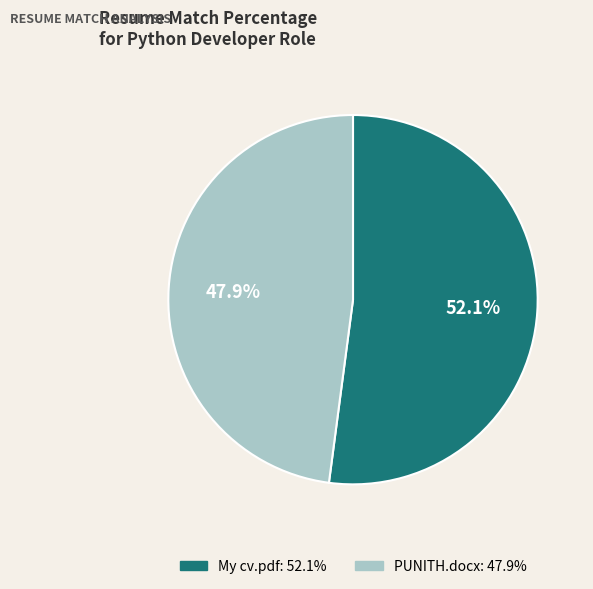

Is it true that PUNITH.docx is 38% of the pie?

False